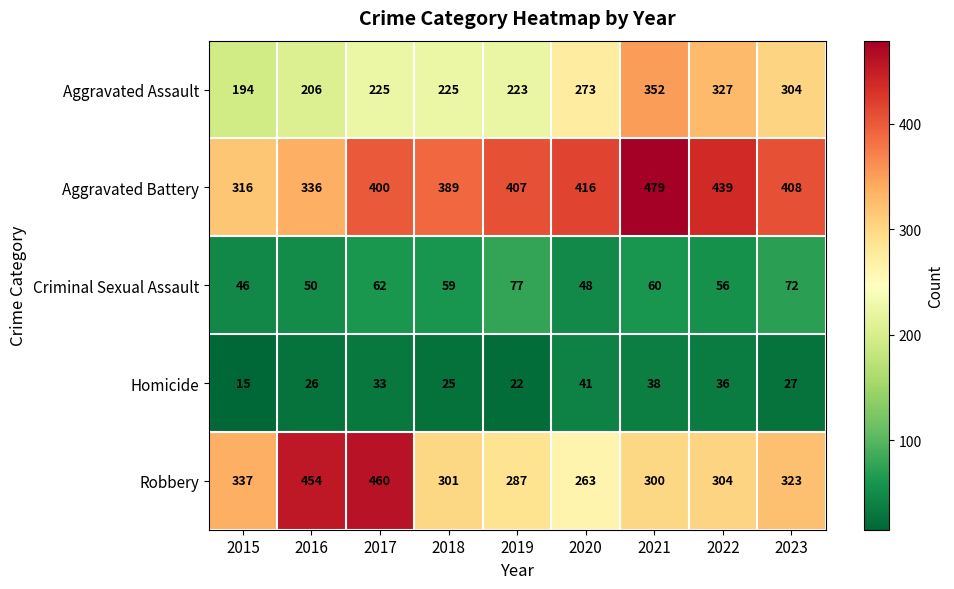

What is the lowest value of the Criminal Sexual Assault series?

46